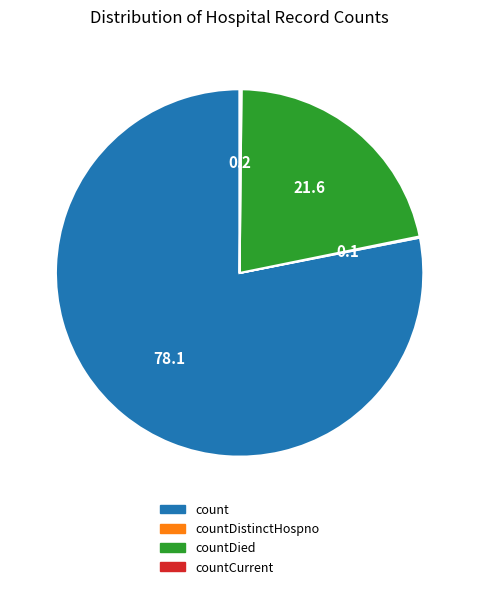

Is it true that count is 91% of the pie?

False